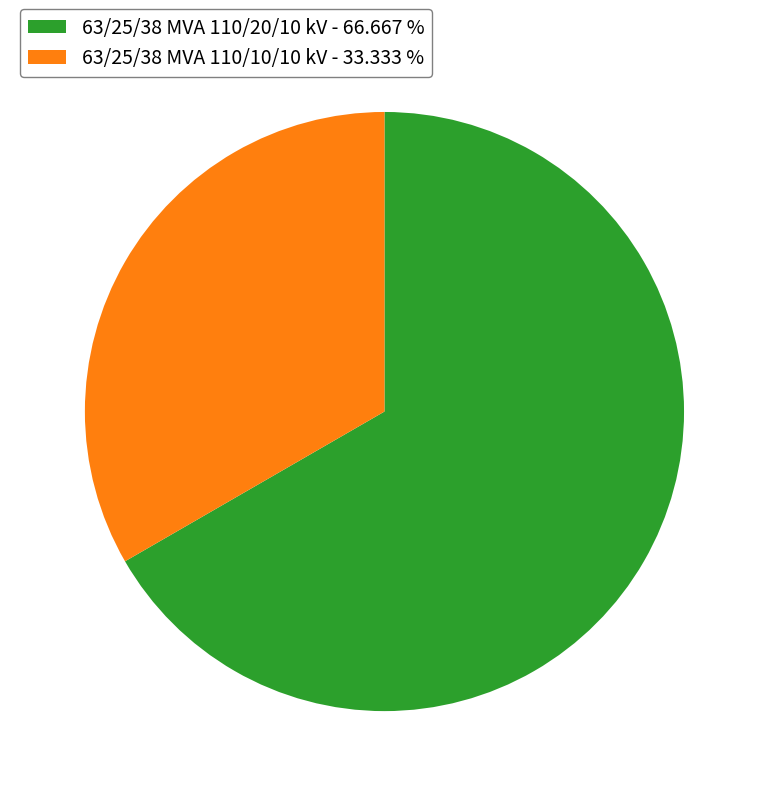

Is the sum of 63/25/38 MVA 110/20/10 kV - 66.667 % and 63/25/38 MVA 110/10/10 kV - 33.333 % greater than half?

Yes